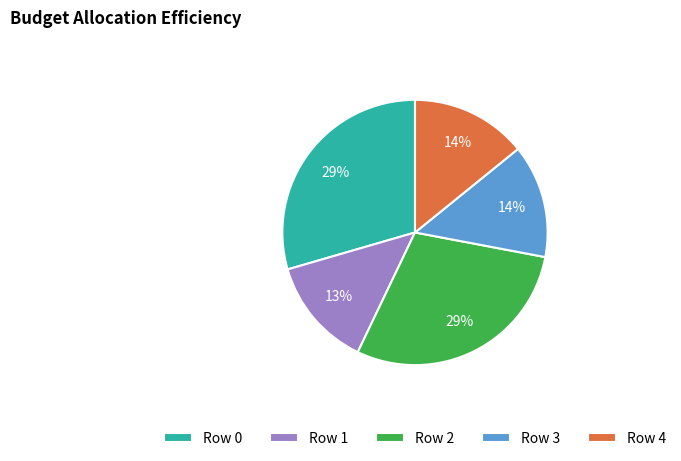

Do Row 4 and Row 1 together represent more than half of the pie?

No